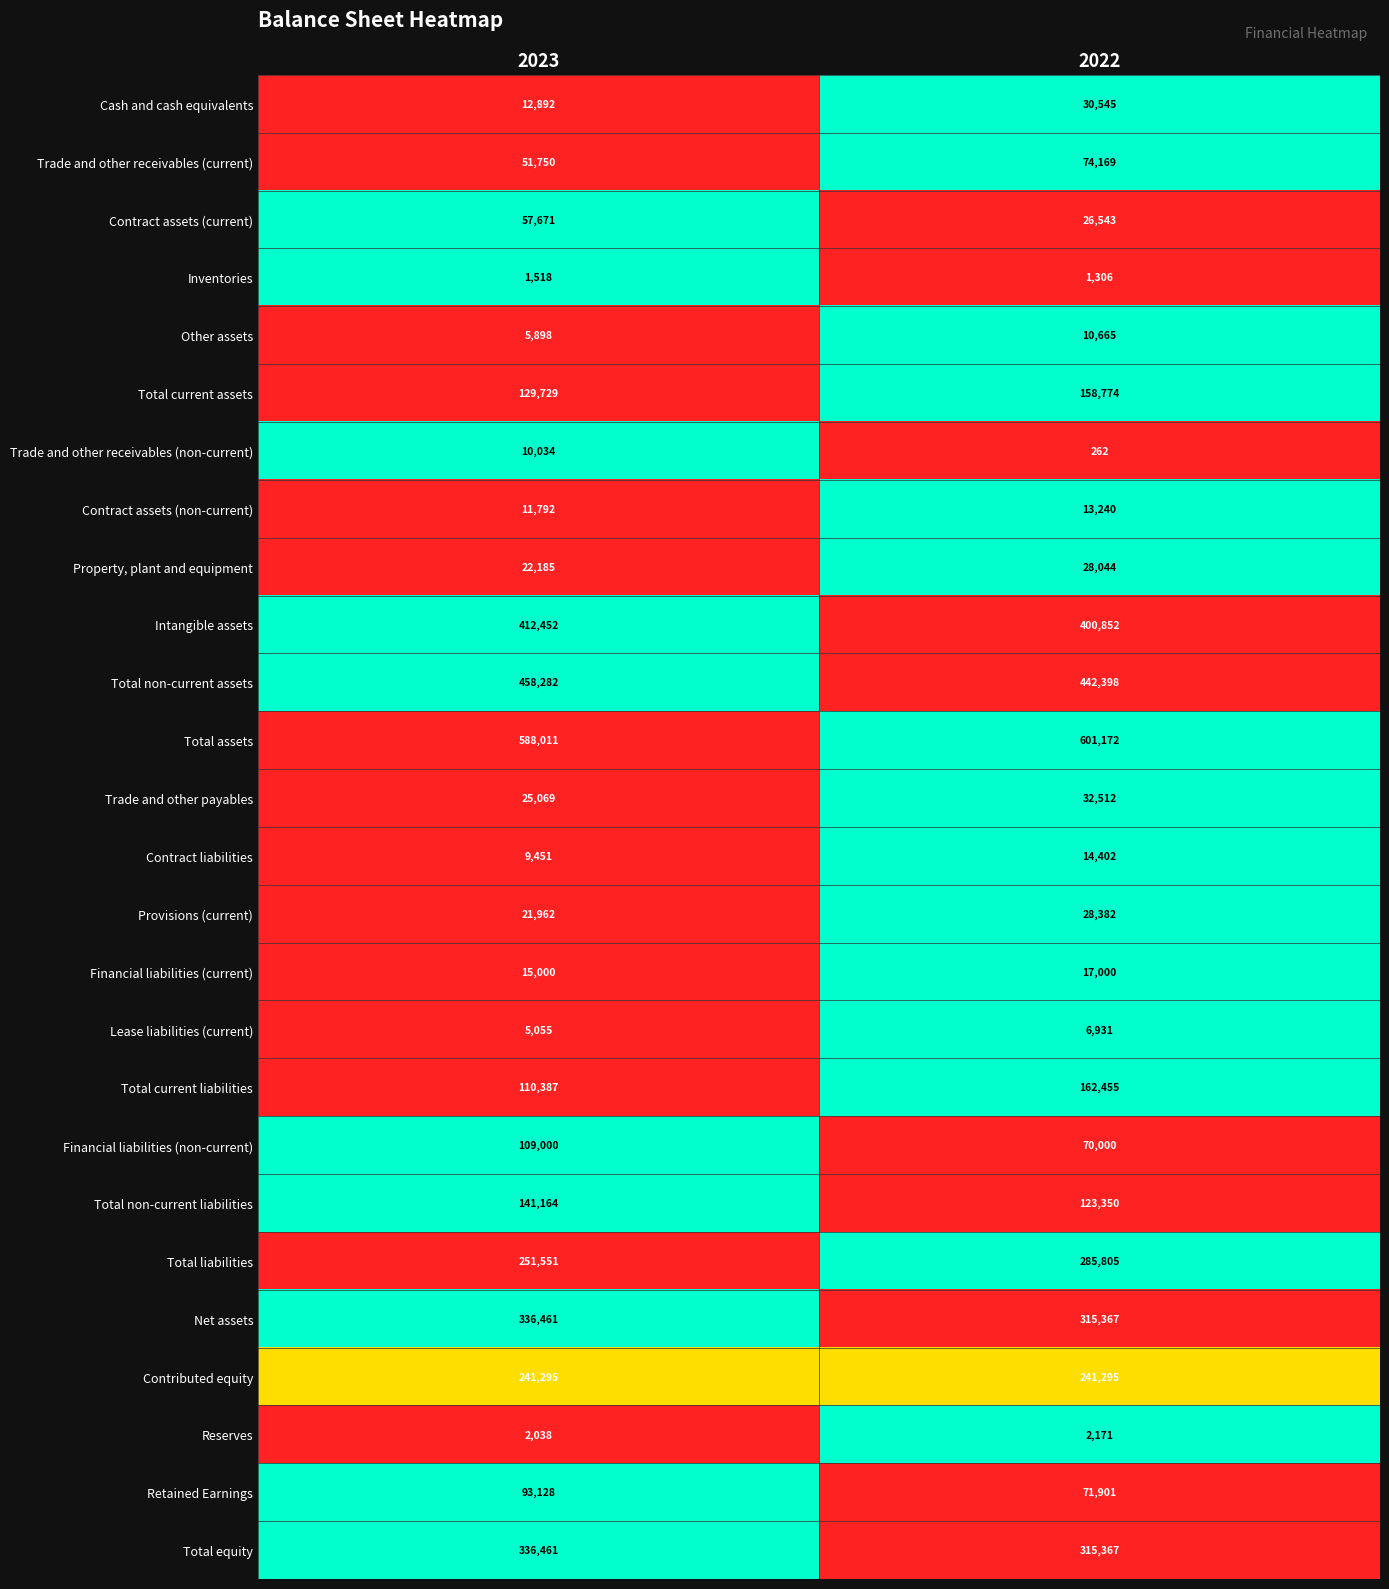

Which series changed the most between 2023 and 2022?

Total current liabilities